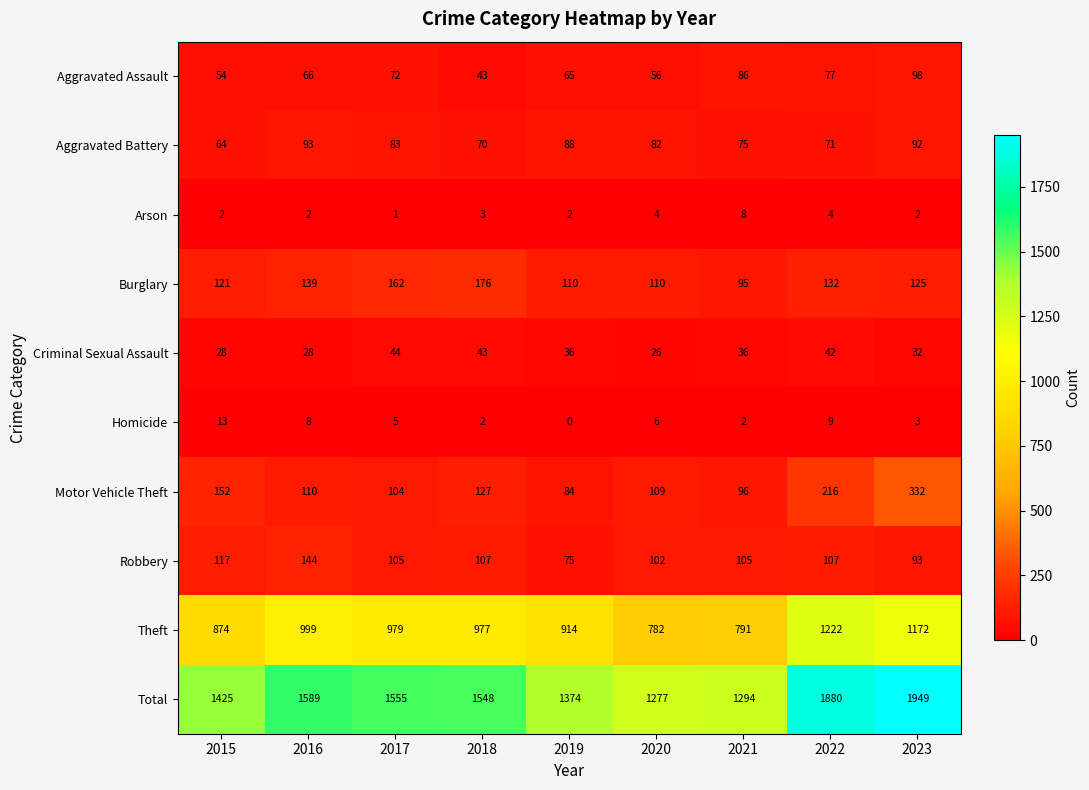

What is the maximum value shown in the chart?

1949